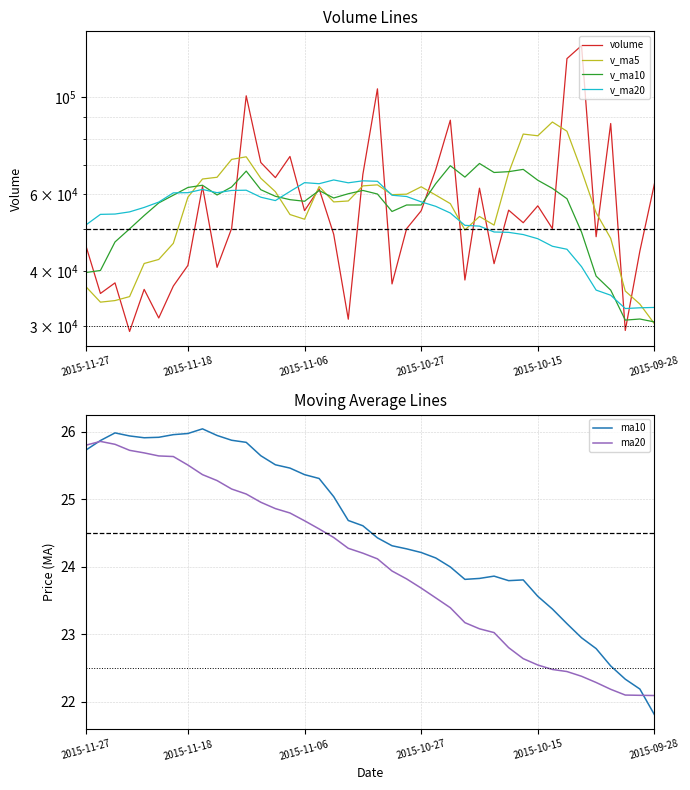

What is the value of the volume point at the 4th from the left?

29189.9